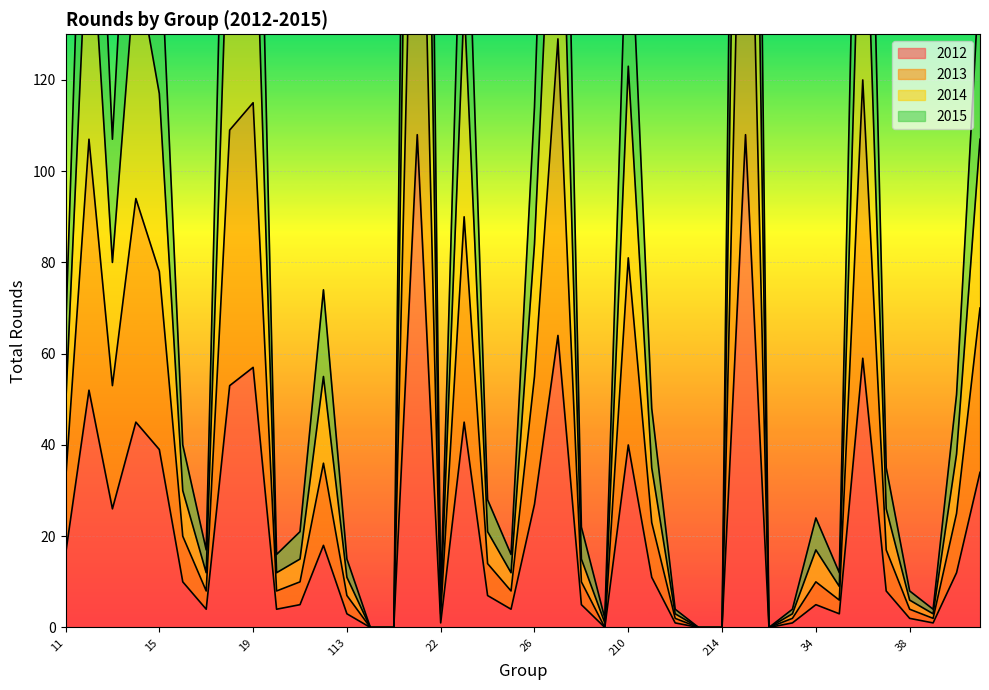

What are all the series names shown in the legend?

2012, 2013, 2014, 2015